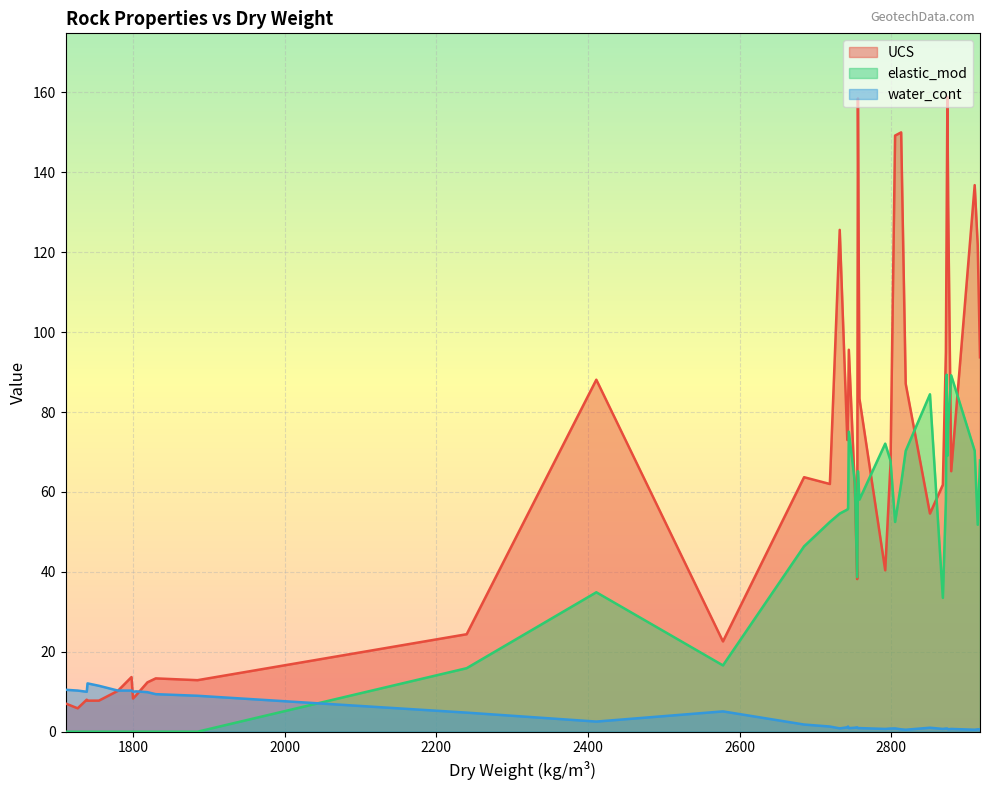

What is the sum of all UCS values?

2633.2